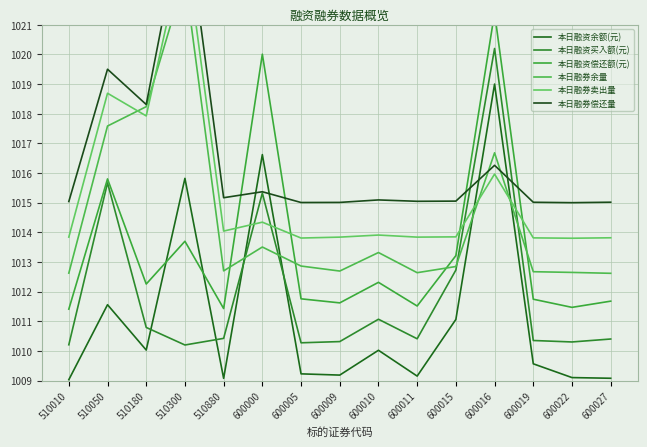

True or false: 本日融资余额(元) and 本日融券余量 cross at least once.

True